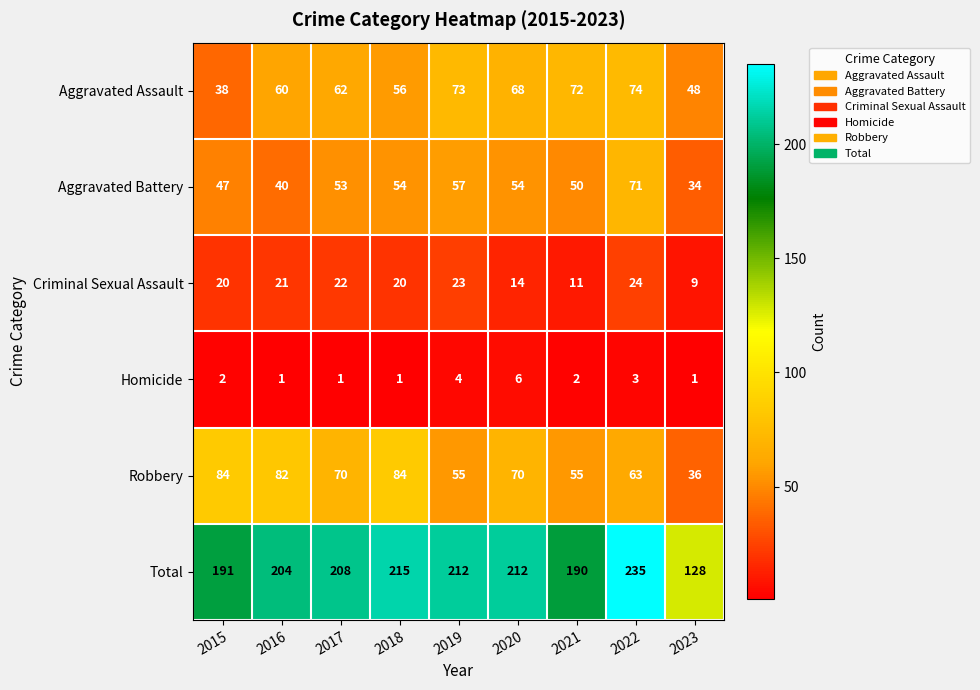

Where is Total nearest to the value 181?

2021